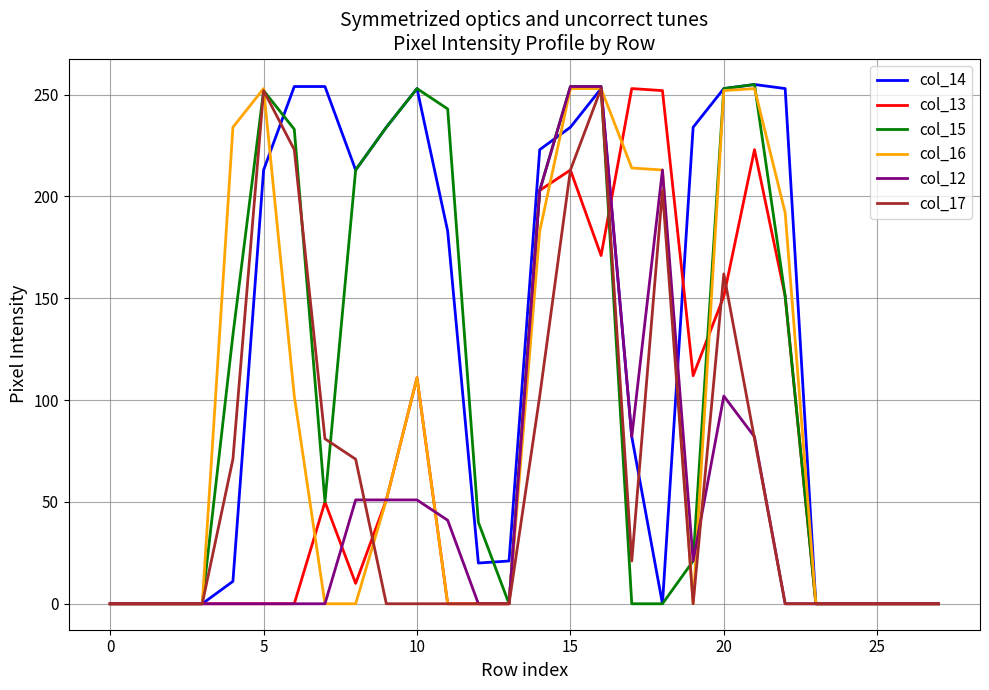

What is the maximum value shown in the chart?

255